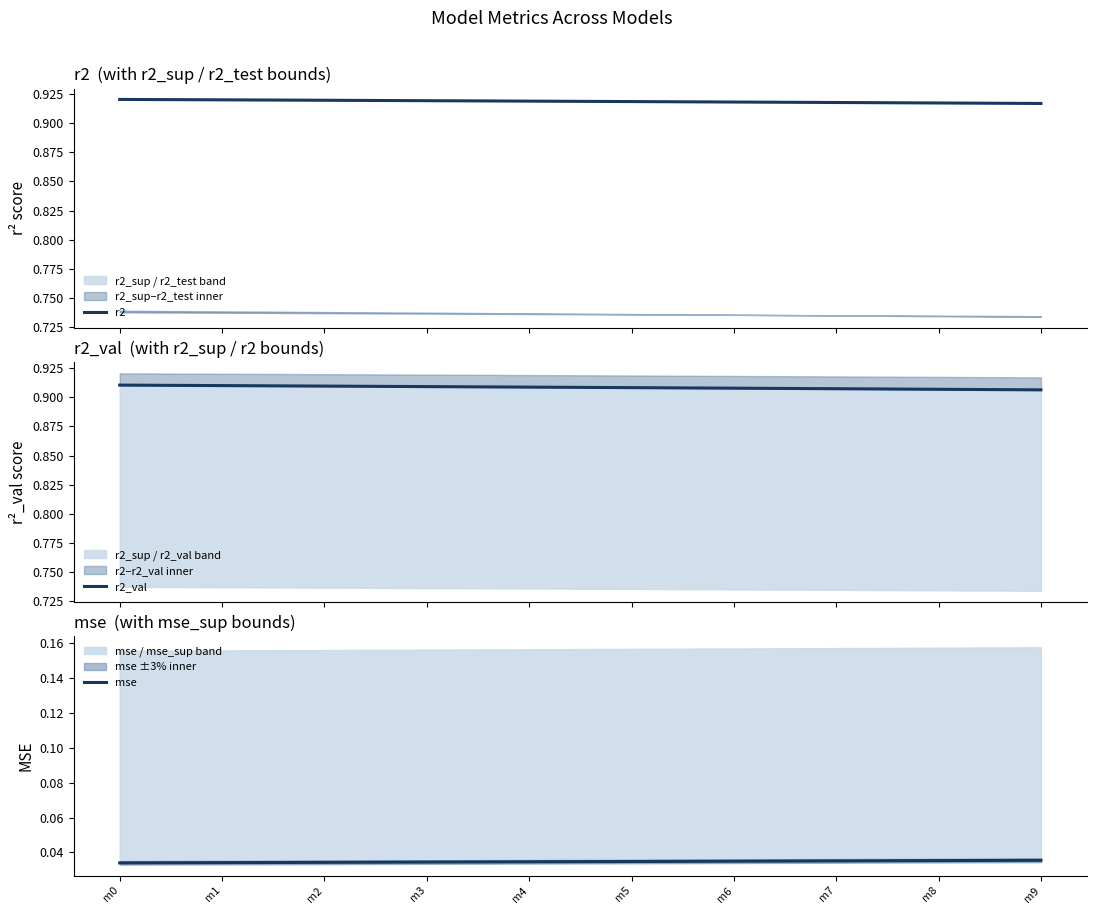

What is the sum of the r2_val values at m9 and m2?

1.8